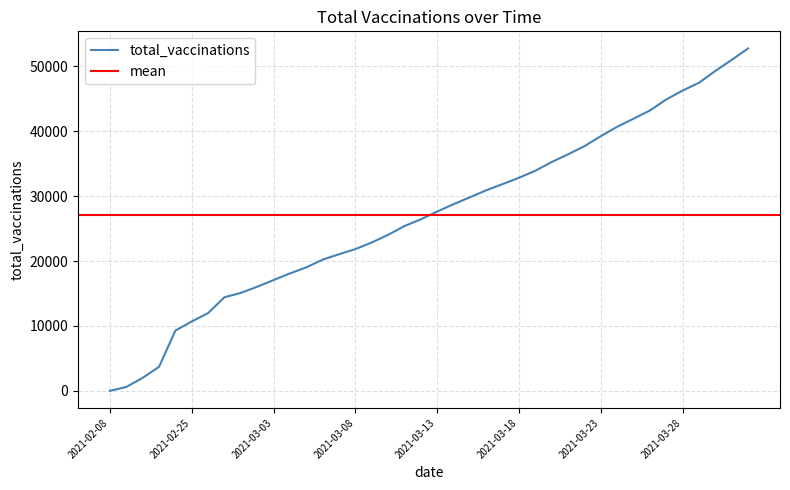

List the labels in order of value, largest first.

2021-04-01, 2021-03-31, 2021-03-30, 2021-03-29, 2021-03-28, 2021-03-27, 2021-03-26, 2021-03-25, 2021-03-24, 2021-03-23, 2021-03-22, 2021-03-21, 2021-03-20, 2021-03-19, 2021-03-18, 2021-03-17, 2021-03-16, 2021-03-15, 2021-03-14, 2021-03-13, 2021-03-12, 2021-03-11, 2021-03-10, 2021-03-09, 2021-03-08, 2021-03-07, 2021-03-06, 2021-03-05, 2021-03-04, 2021-03-03, 2021-03-02, 2021-03-01, 2021-02-28, 2021-02-26, 2021-02-25, 2021-02-24, 2021-02-22, 2021-02-17, 2021-02-09, 2021-02-08